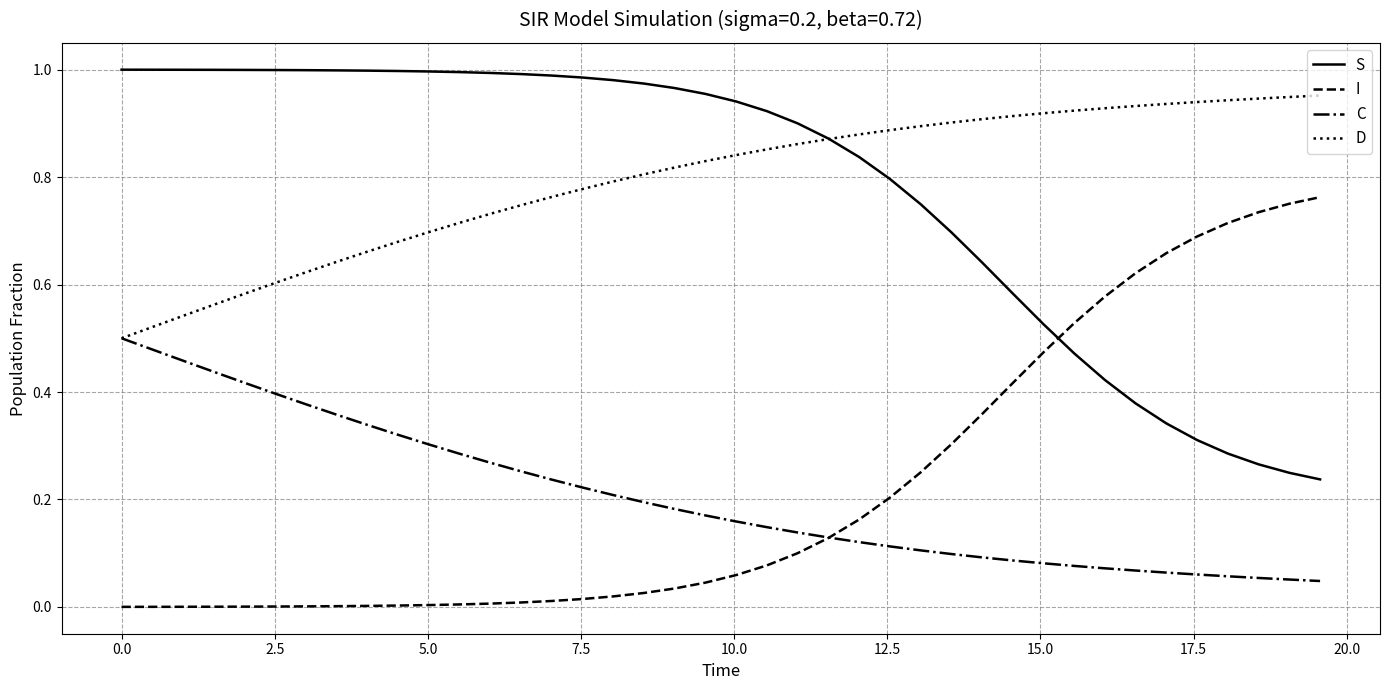

True or false: C and S cross at least once.

False